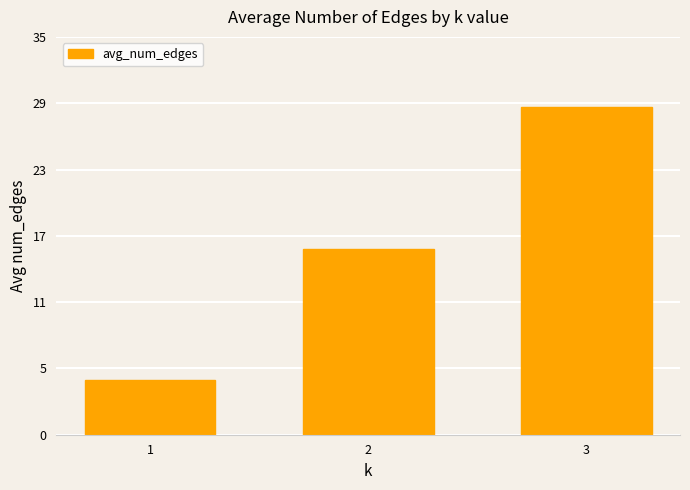

What is the sum of all values?

50.0